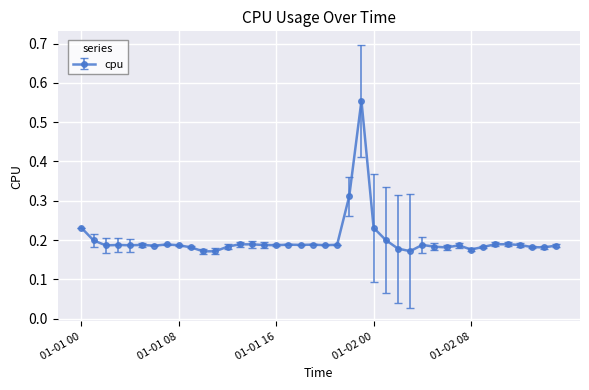

How many values are between 0 and 1?

40